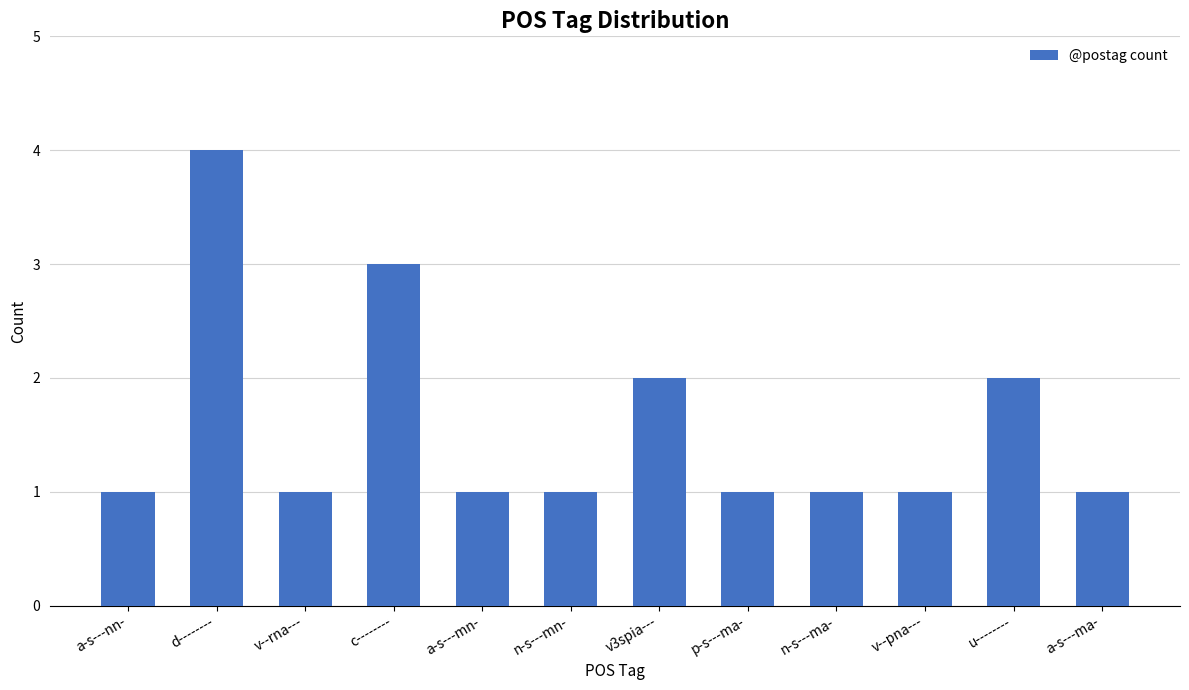

True or false: the data shows 6 at d--------.

False